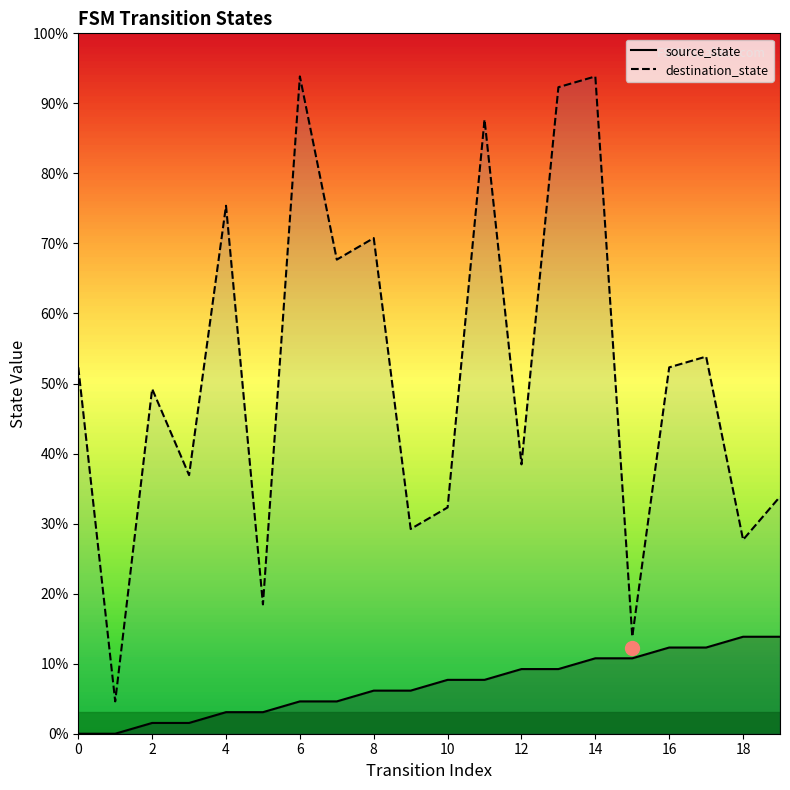

In destination_state, how many points are lower than both neighbors (excluding endpoints)?

8